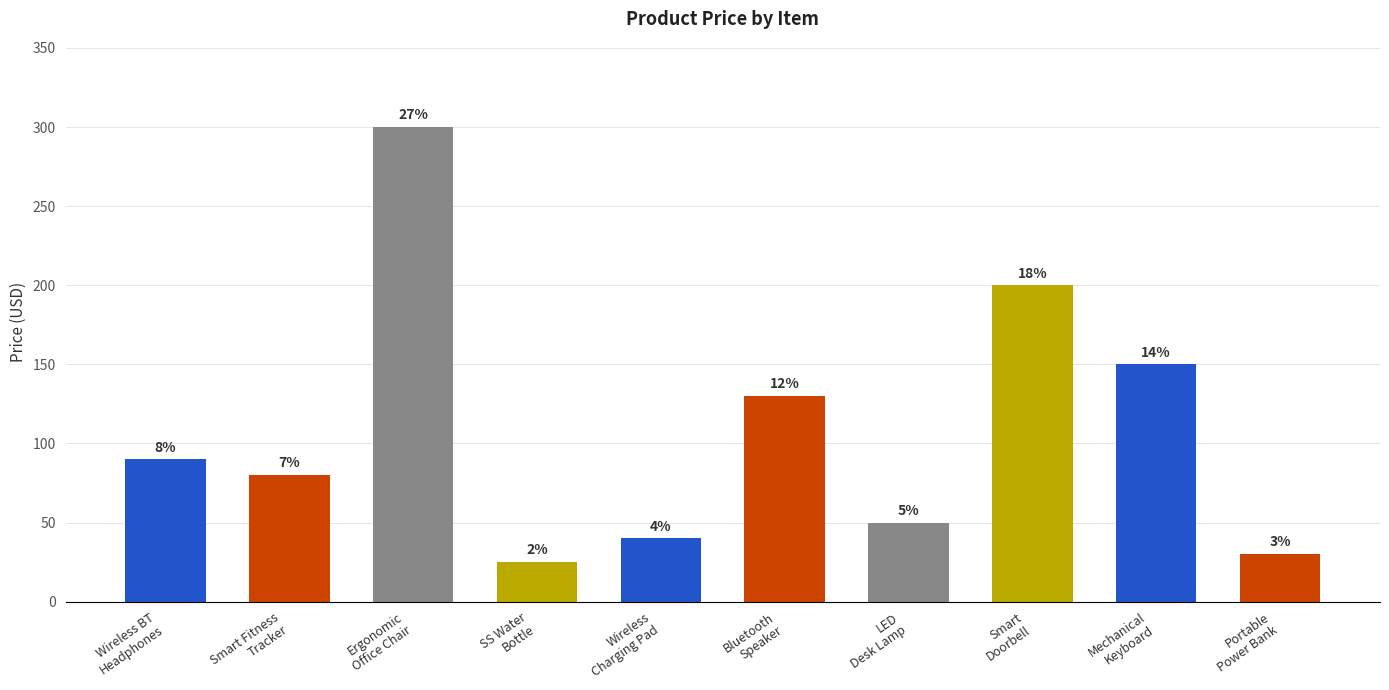

Reading left to right, what are all the values shown in this chart?

Wireless BT
Headphones=90.0	Smart Fitness
Tracker=80.0	Ergonomic
Office Chair=300.0	SS Water
Bottle=25.0	Wireless
Charging Pad=40.0	Bluetooth
Speaker=130.0	LED
Desk Lamp=50.0	Smart
Doorbell=200.0	Mechanical
Keyboard=150.0	Portable
Power Bank=30.0